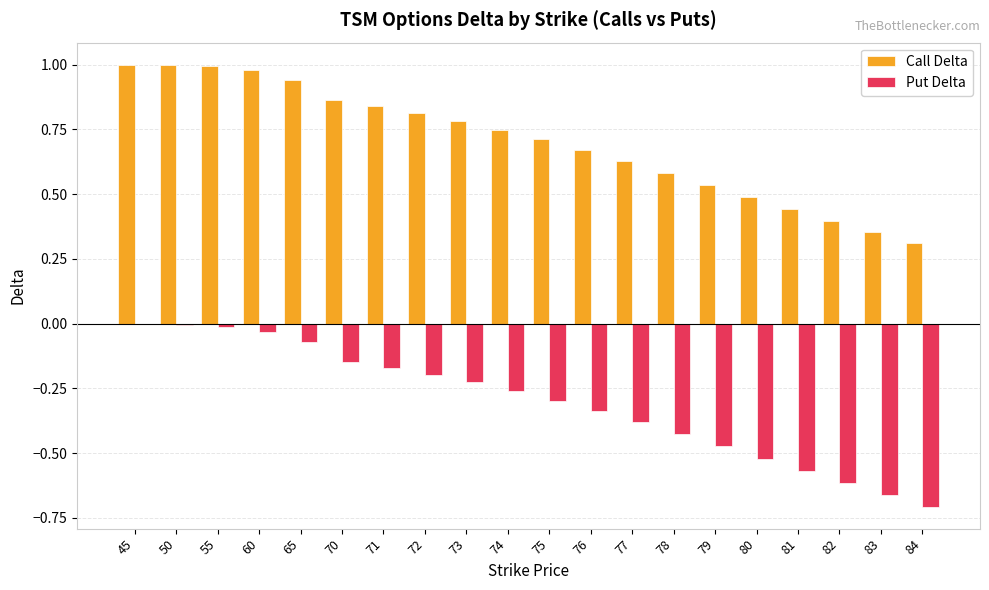

Is the value of Call Delta at 73 greater than the value of Put Delta at 50?

Yes